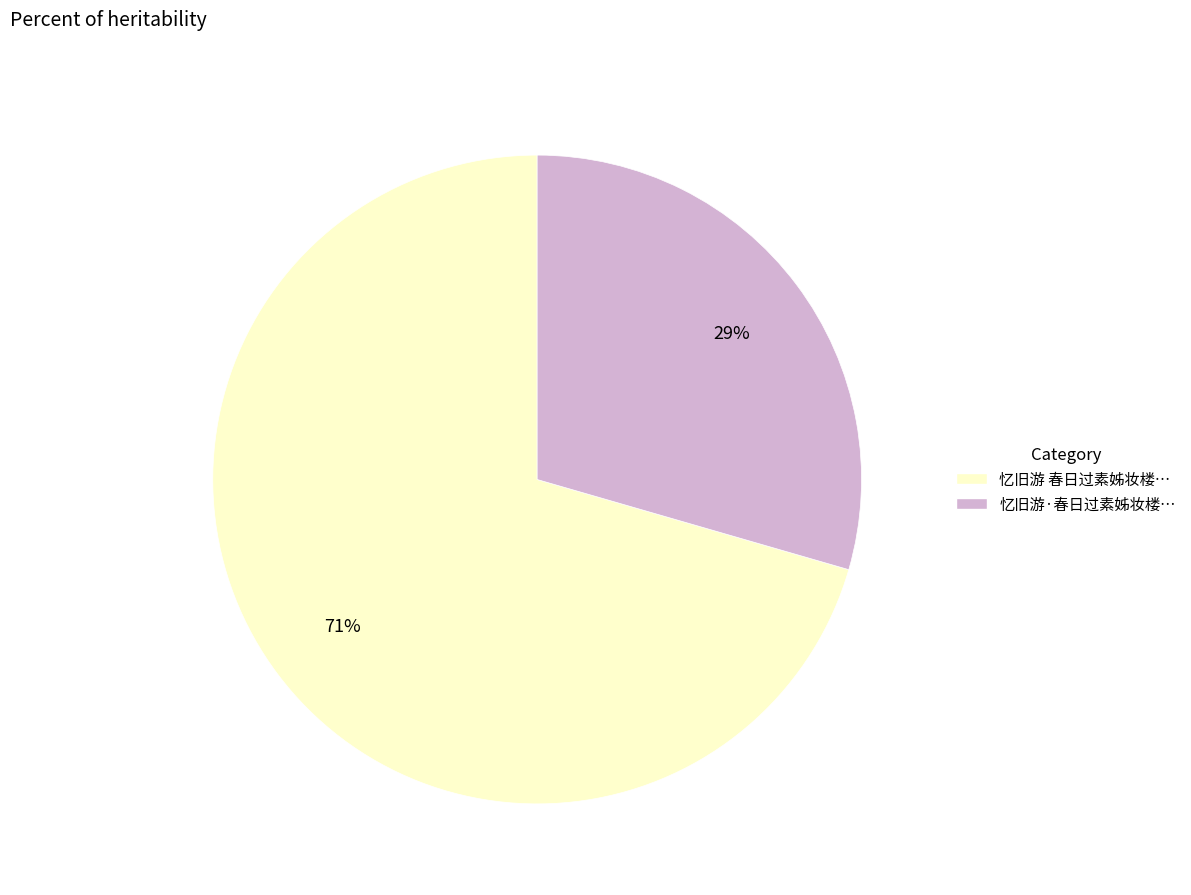

To the nearest percent, what is the average slice percentage?

50%